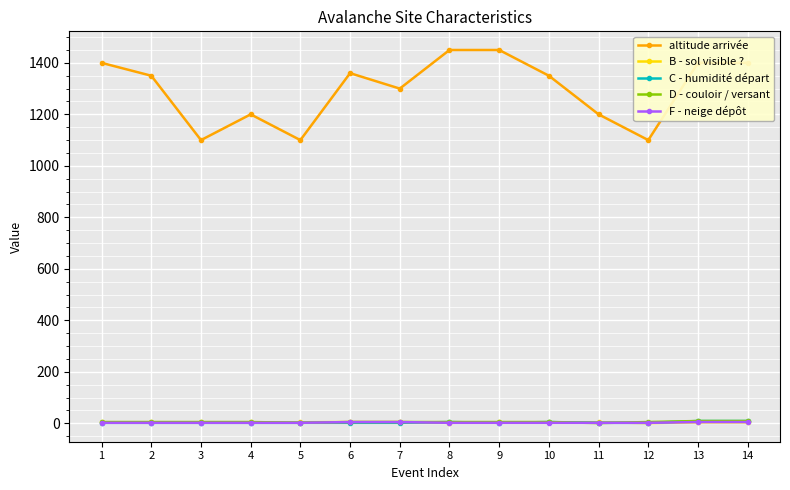

What is the maximum value shown in the chart?

1450